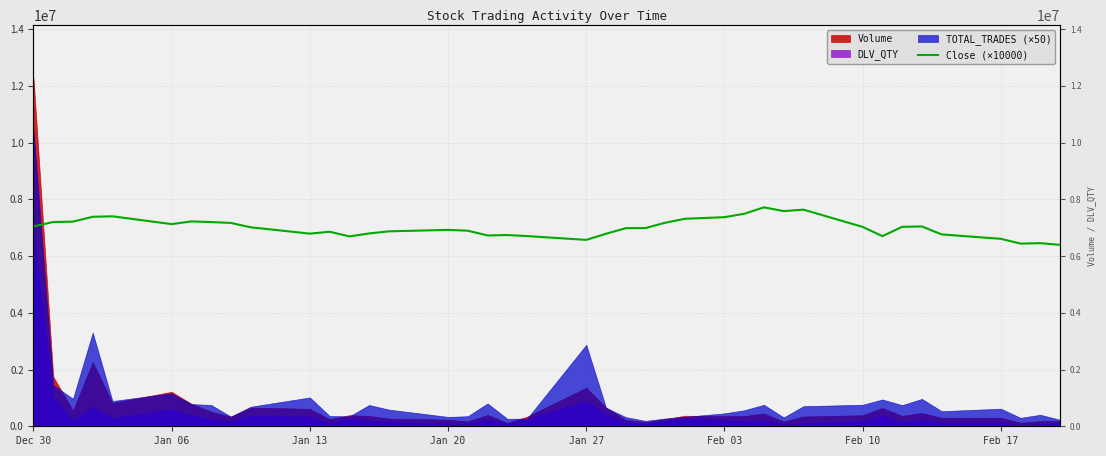

What is the average value?

6999738